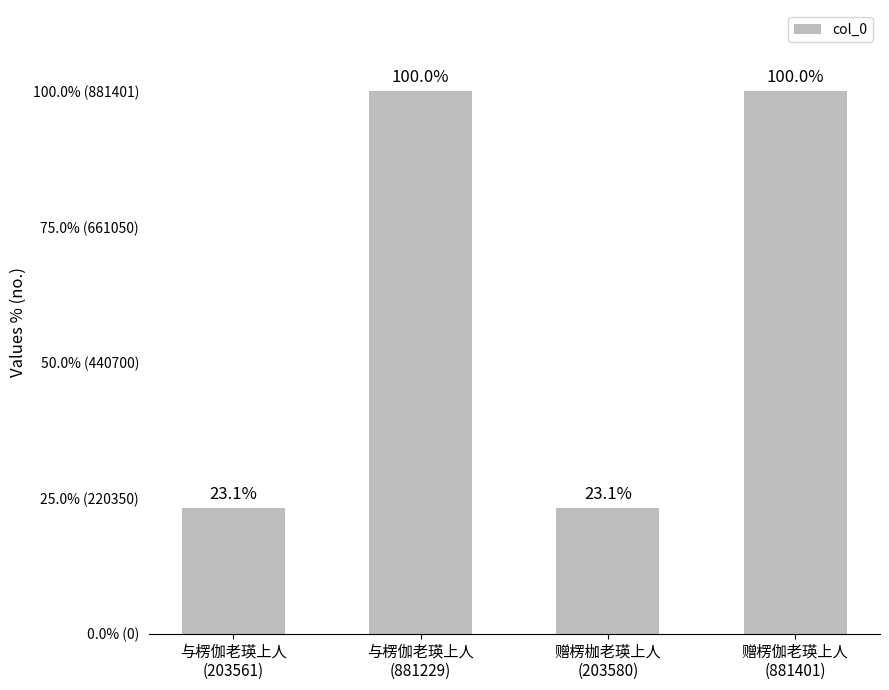

What is the sum of all values?

2169771